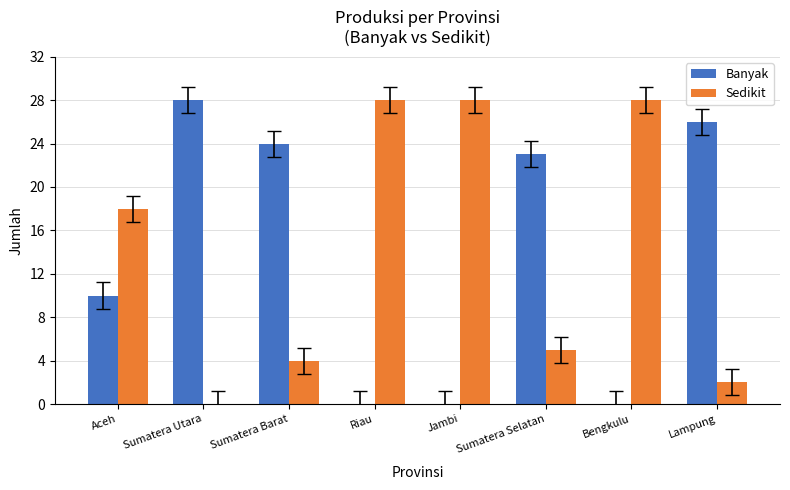

What is the sum of all Sedikit values?

113